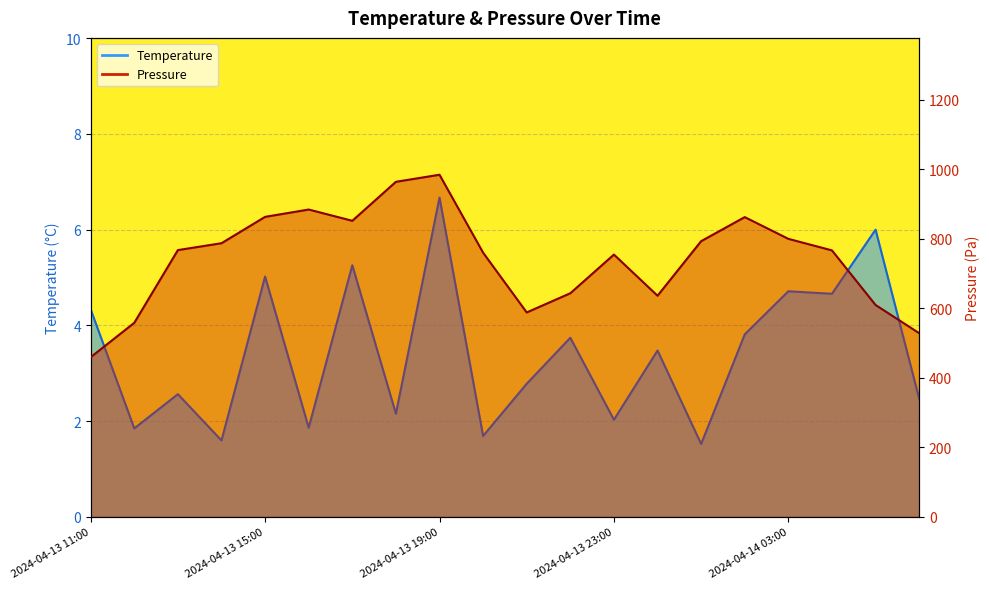

Which series has the largest total across all categories?

Pressure